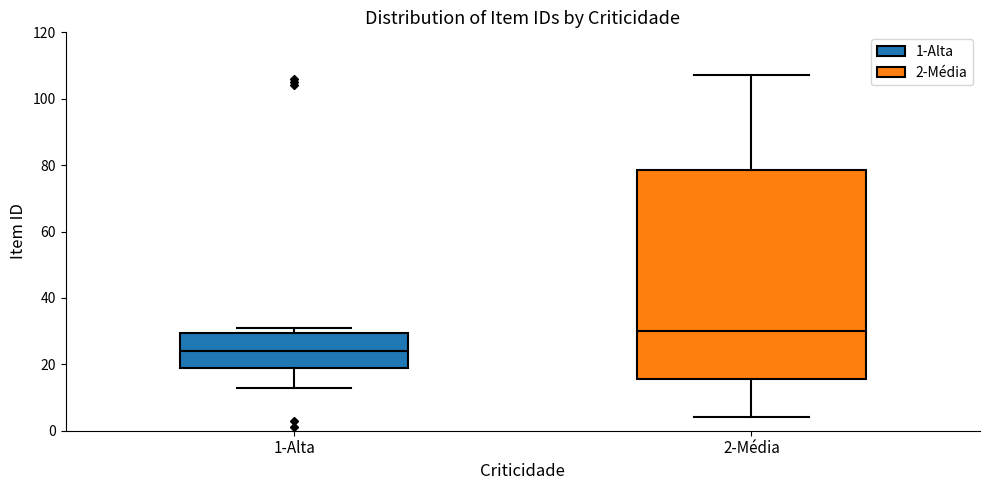

Where is the lower edge of the box for 2-Média on the y-axis? The values are not printed on the chart, so give them approximately, as read against the axis.

16